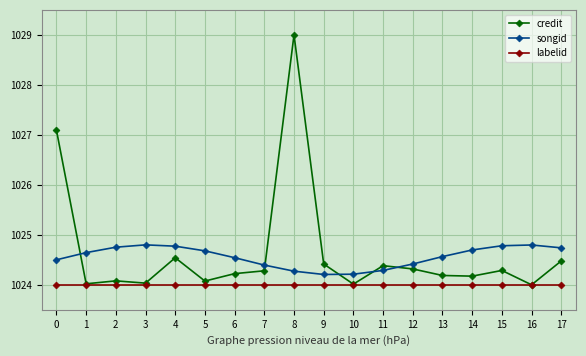

The value of songid at 5 is 1514.7. True or false?

False